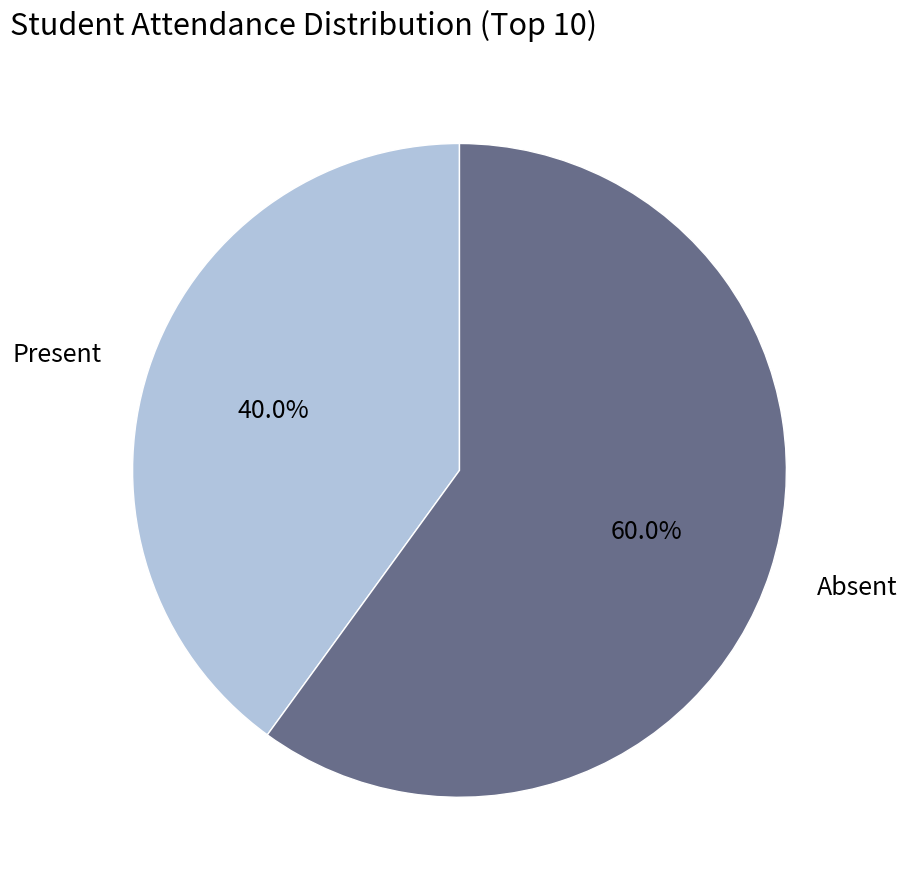

Does Present account for over 50% of the chart?

No